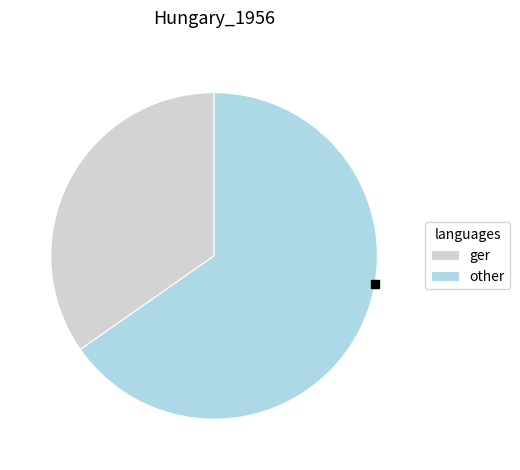

How many slices are in this pie chart?

2